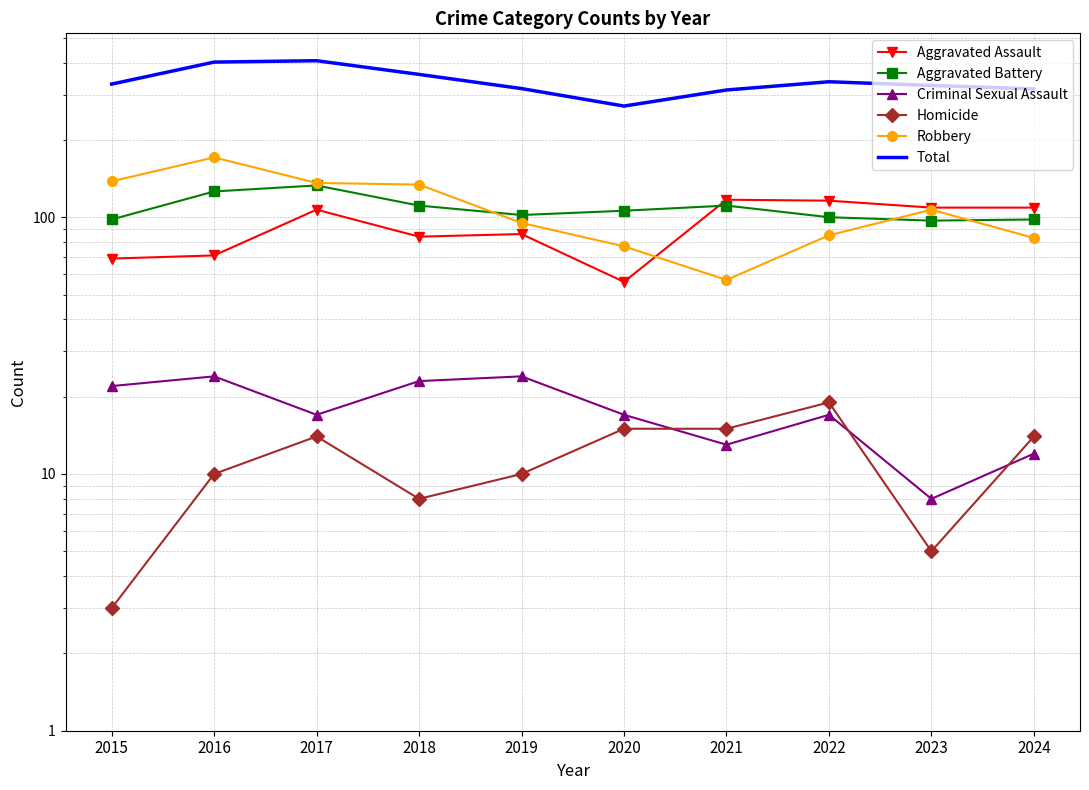

What is the spread (max minus min) of values at 2017?

393